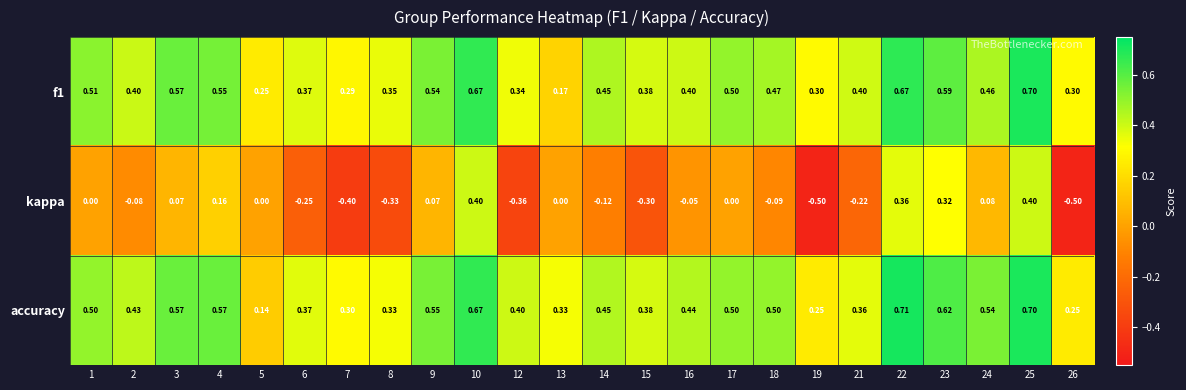

Which category has the highest value across all series?

22